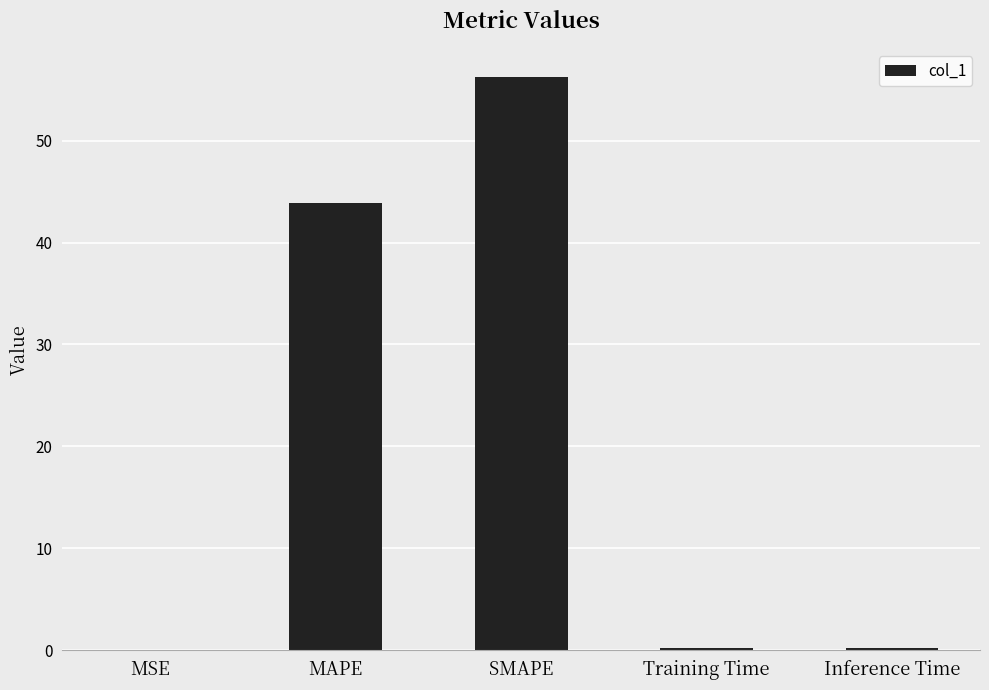

True or false: the data shows 15.5 at MAPE.

False